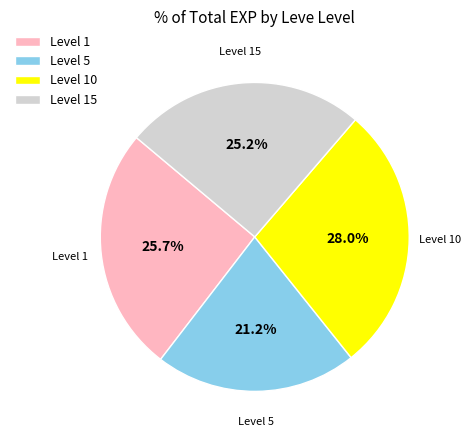

Combined, do Level 5 and Level 1 account for over 50%?

No